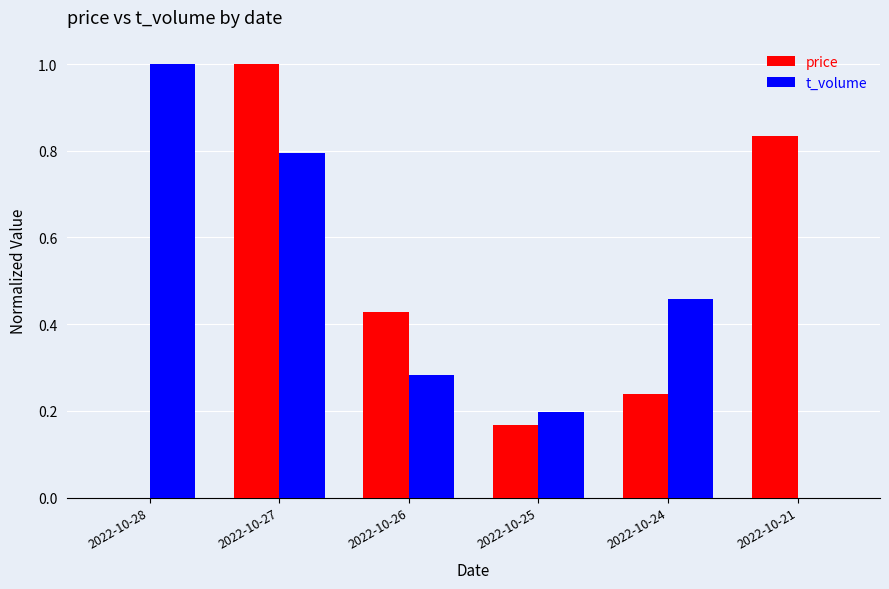

Which series changed the most between 2022-10-28 and 2022-10-27?

price